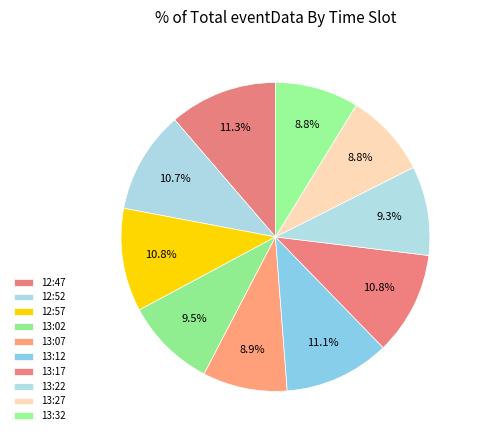

What percentage do 13:27 and 12:52 together represent?

19.5%